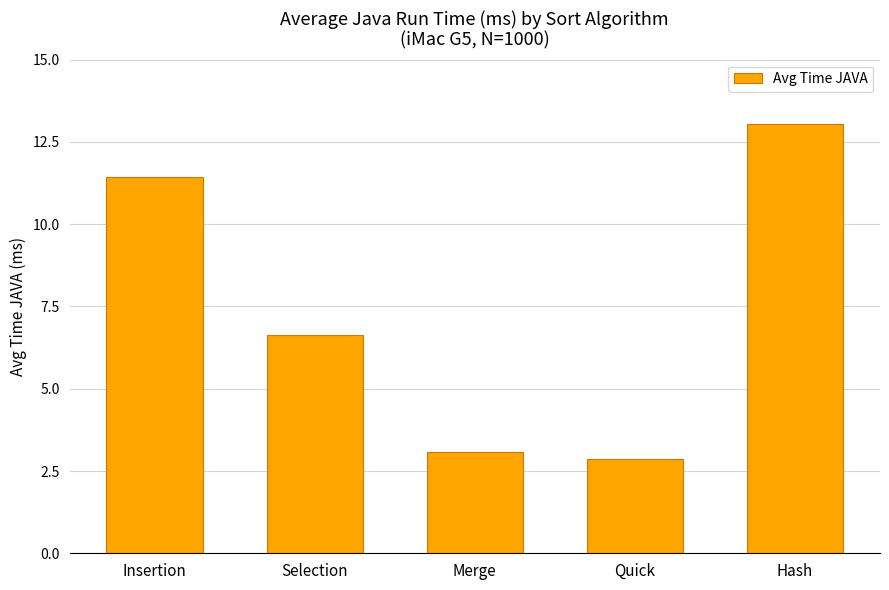

Approximately how many times larger is the value at Insertion compared to Quick?

4.0